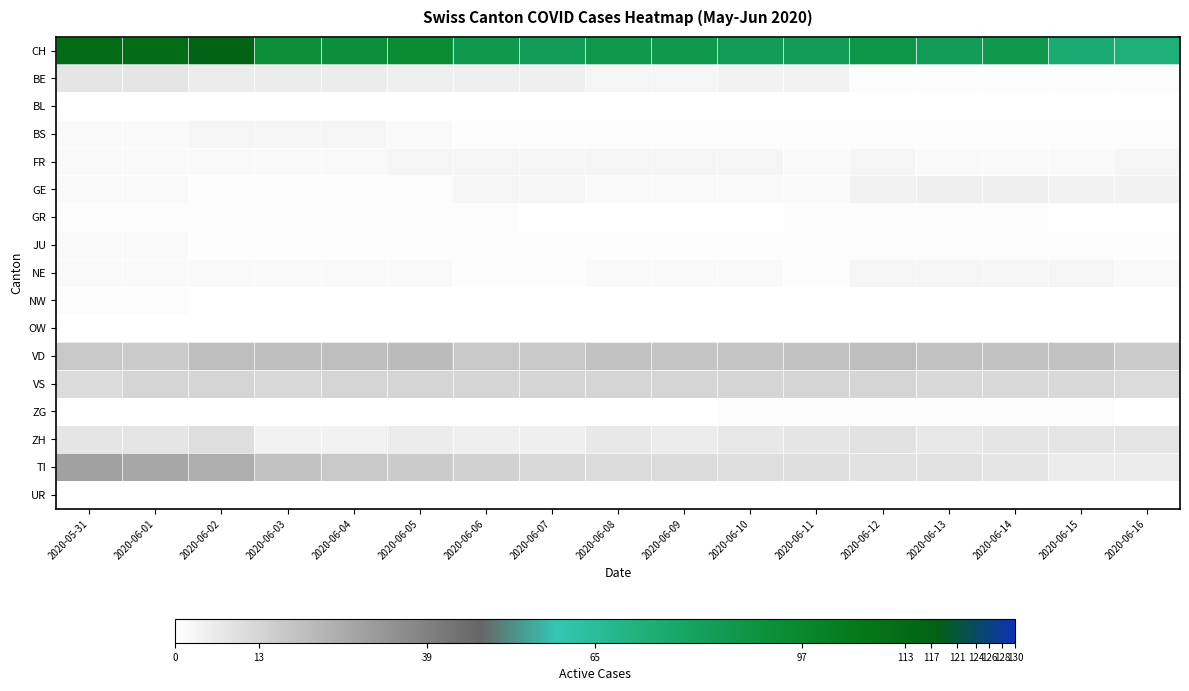

At how many categories does at least one series exceed 85?

11